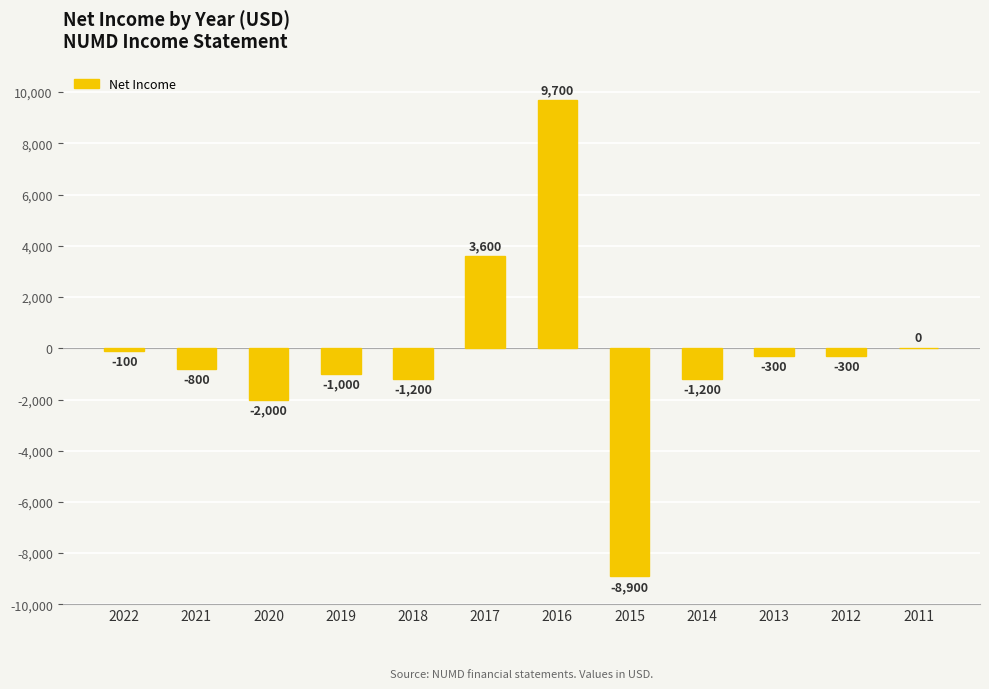

At which label is the value closest to 400?

2011